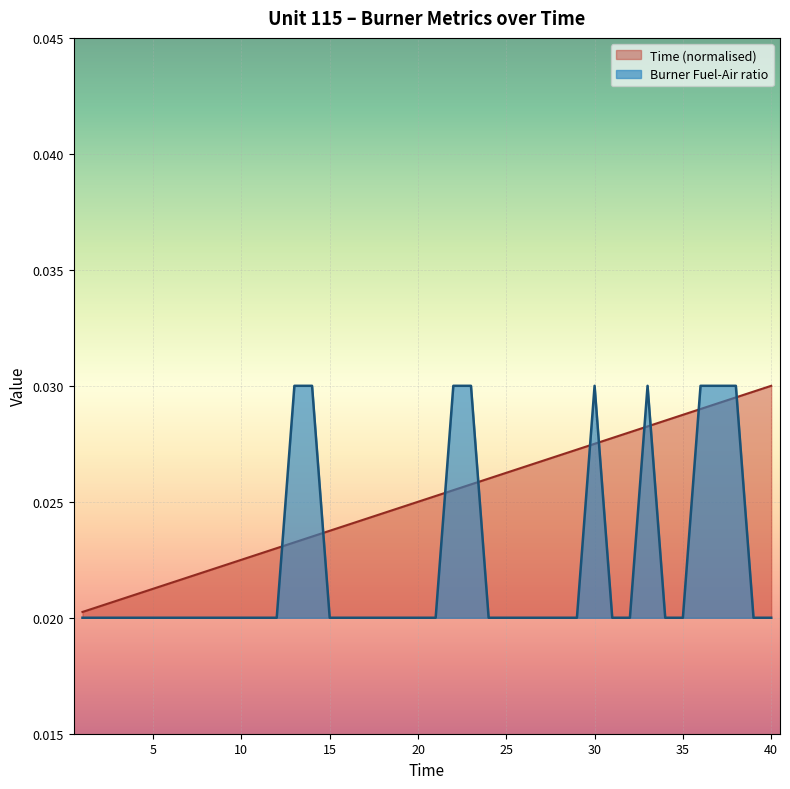

The Time series shows 0.0 at 36. True or false?

True